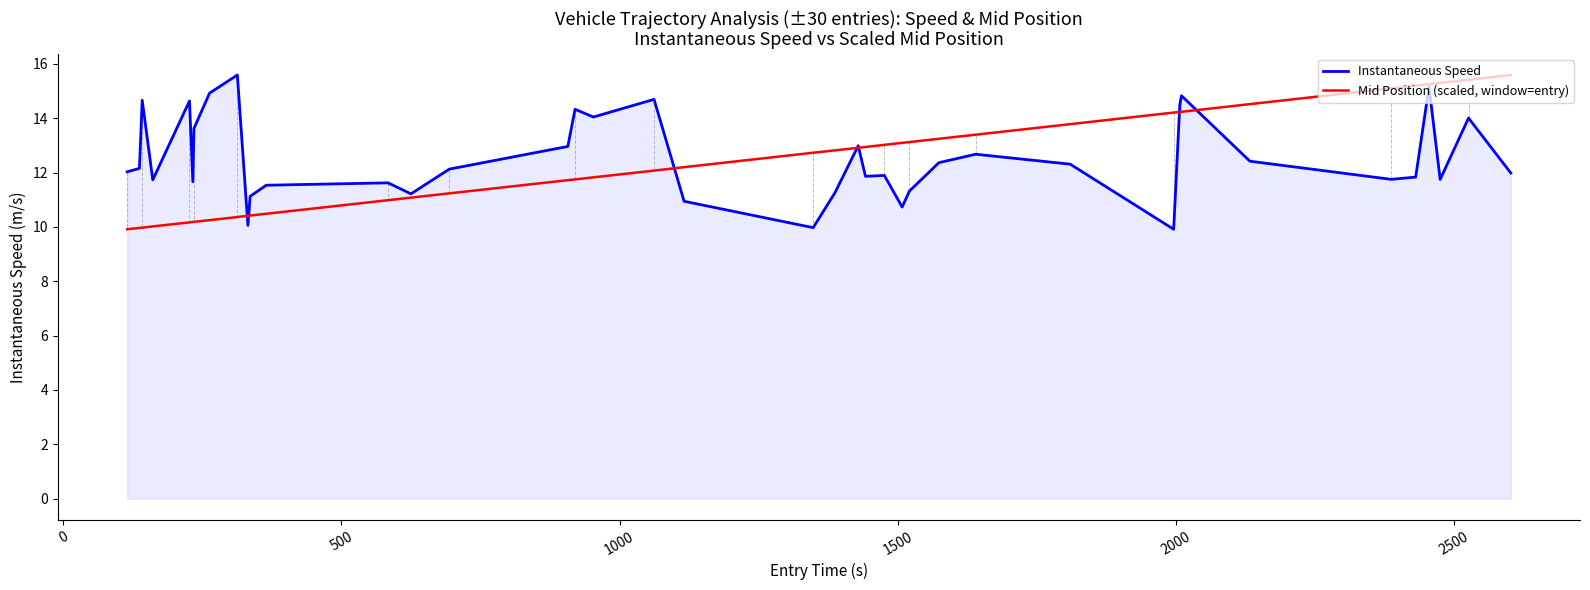

What is the lowest value of the Instantaneous Speed series?

9.9